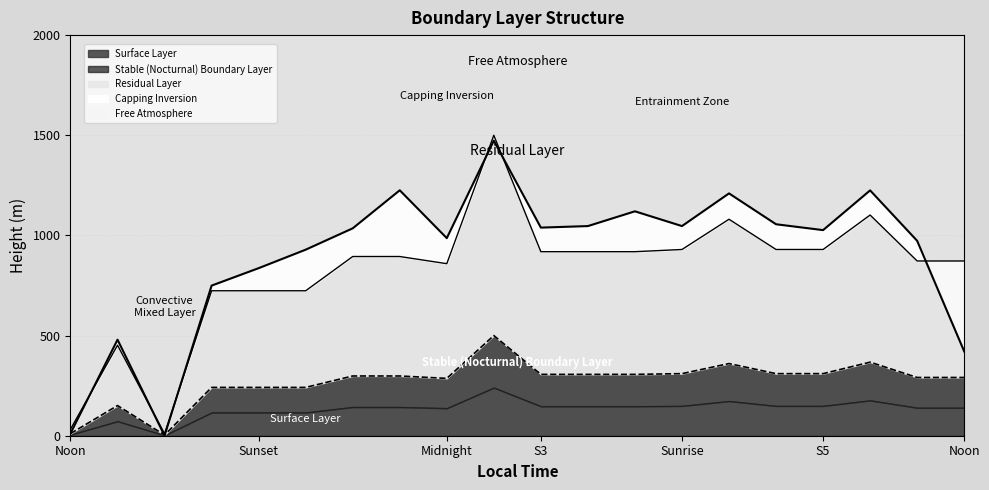

True or false: y0 and y1 intersect in this chart.

True